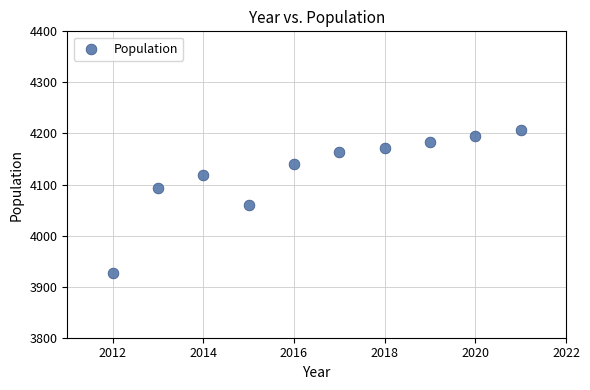

What Y value in the scatter plot is closest to 4067?

4060